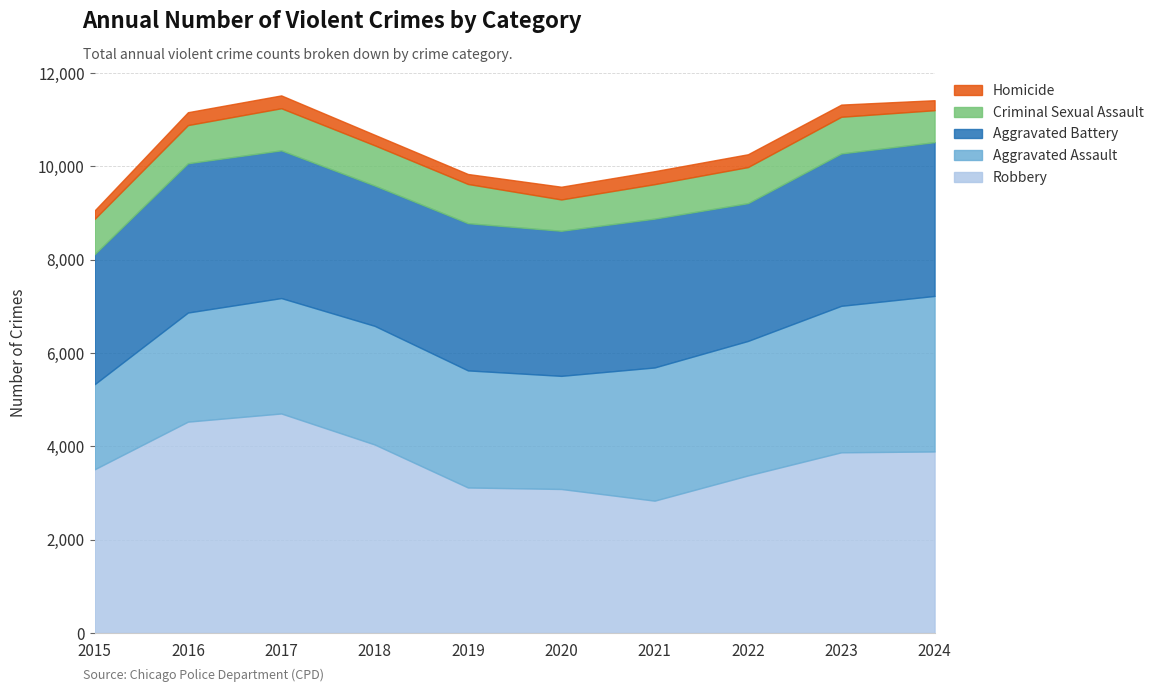

True or false: Homicide and Robbery intersect in this chart.

False